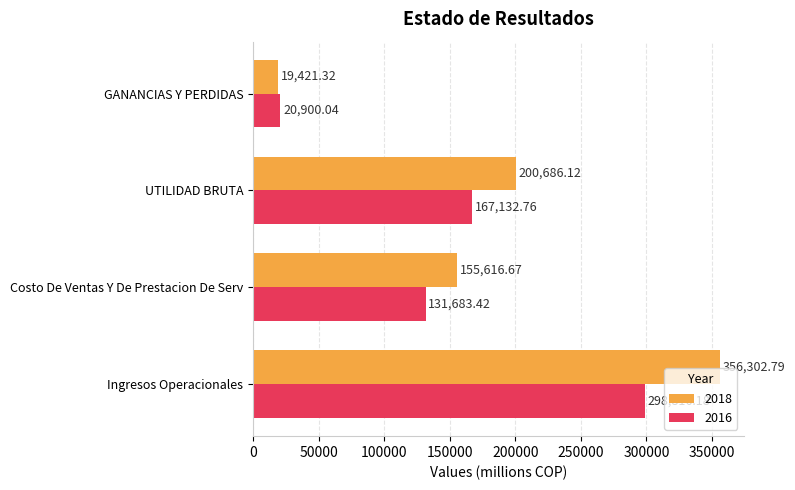

At which category is the sum across all series the highest?

Ingresos Operacionales